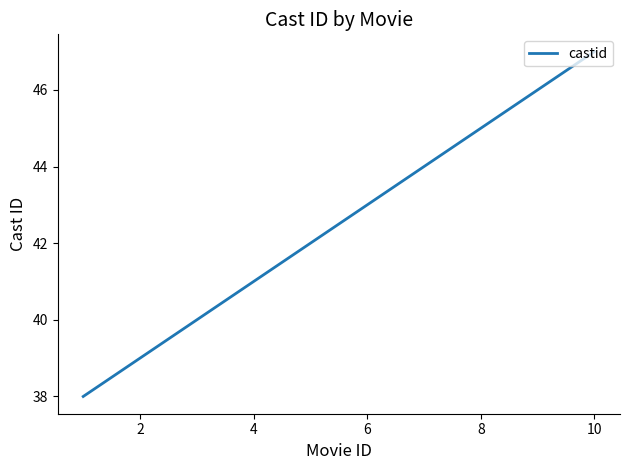

Does the chart display data point markers on the line(s)?

No